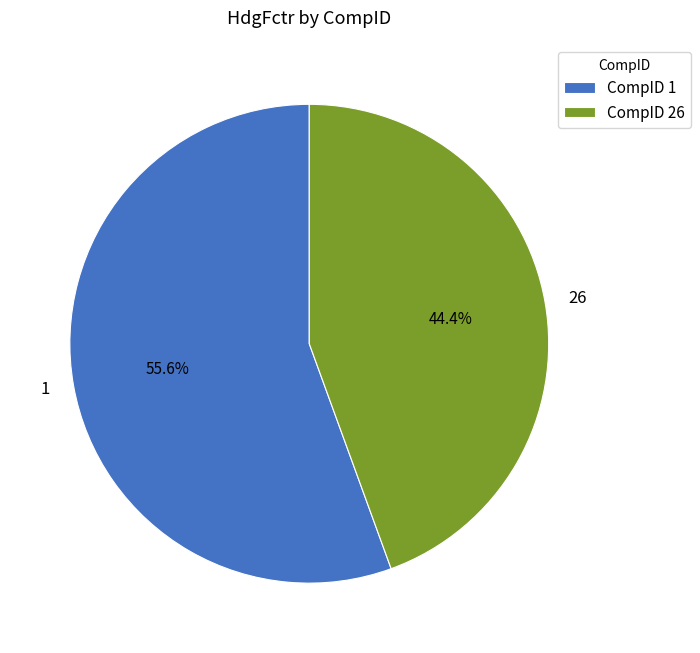

What percentage is NOT represented by 26?

55.6%